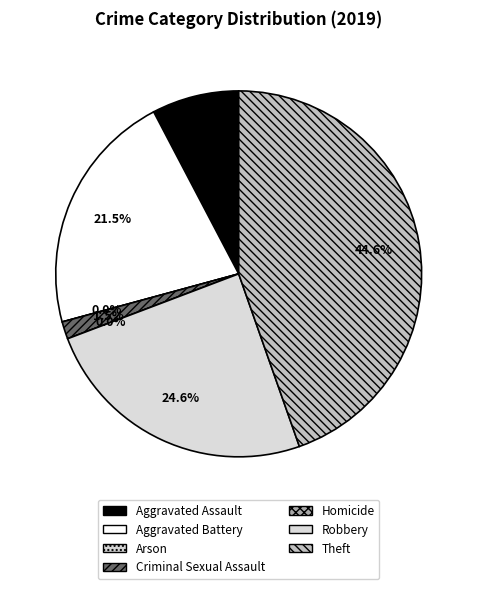

Which slice is the largest?

Theft